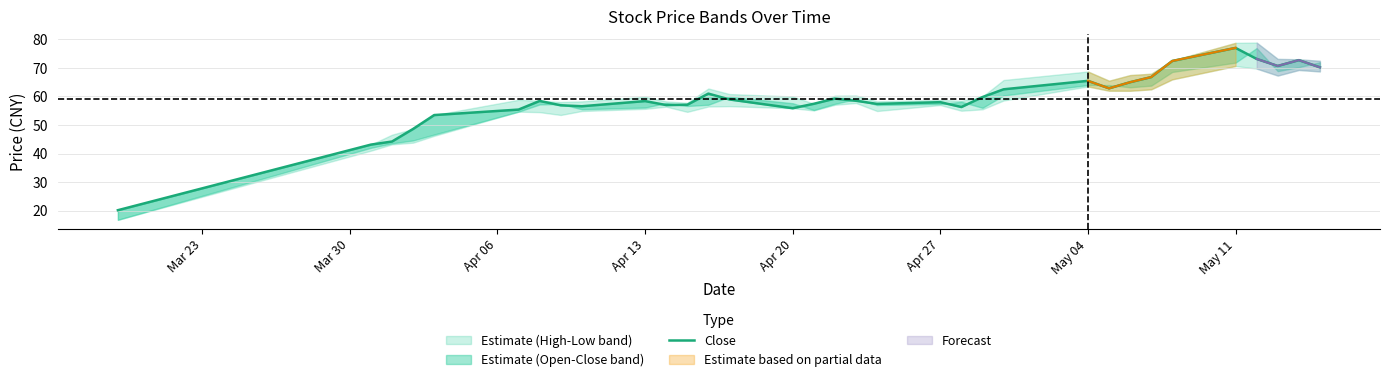

What is the value of the 4th point from the left?

48.6